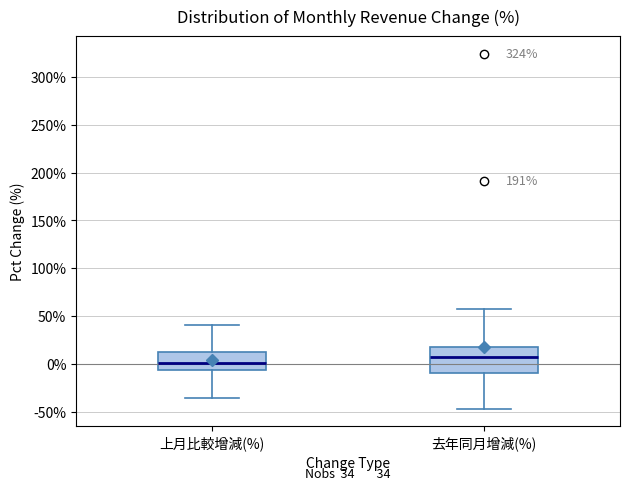

Which box has the highest median line?

去年同月增減(%)